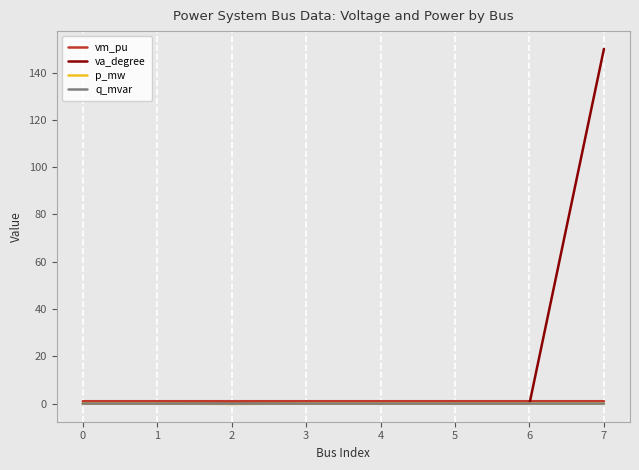

What is the spread (max minus min) of values at 3?

1.0